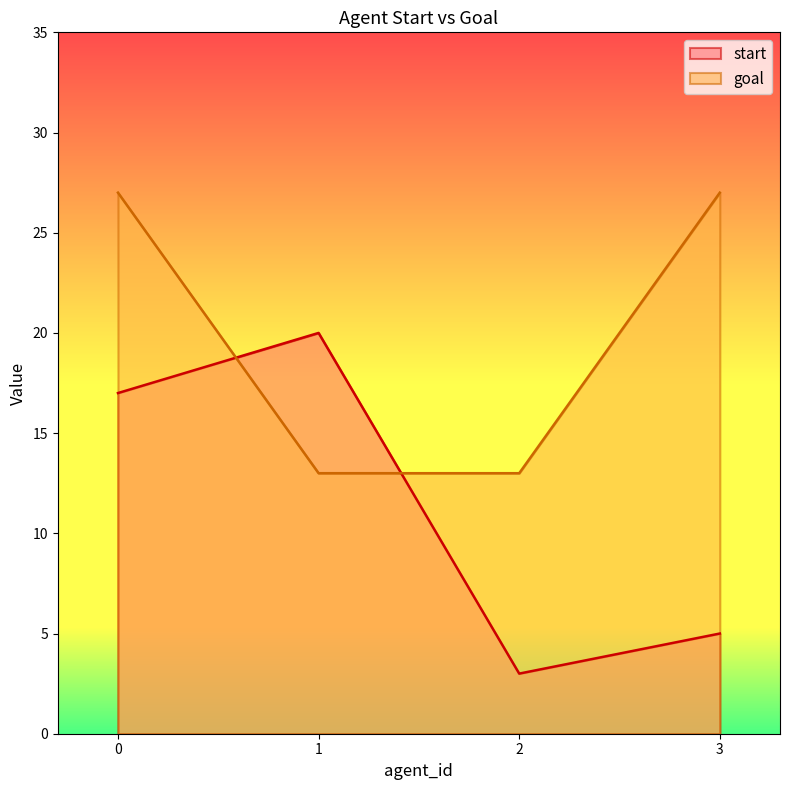

What is the maximum value for start?

20